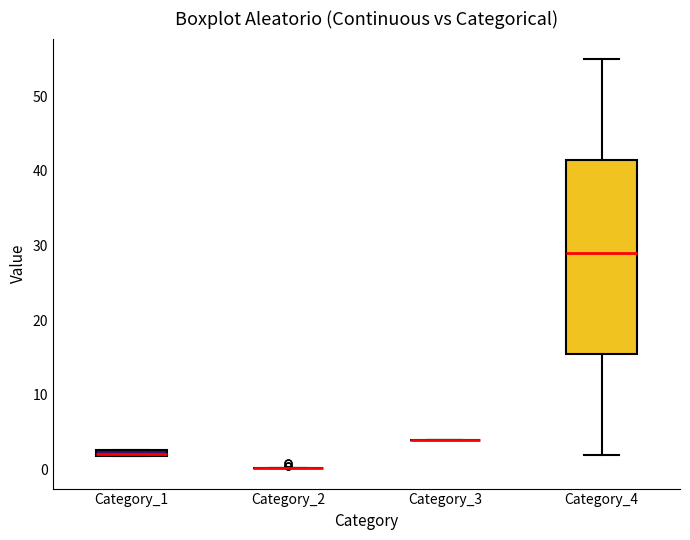

Comparing the boxes themselves (not the whiskers), which one is the tallest?

Category_4